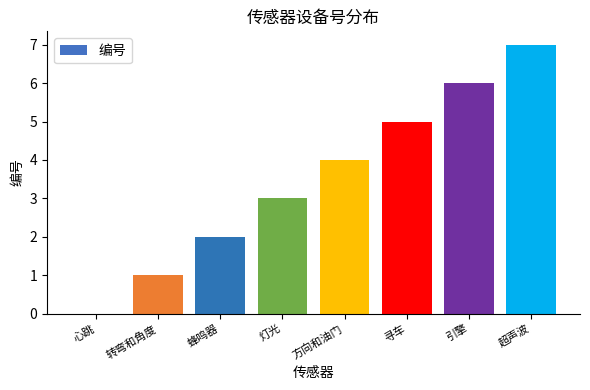

Which has a higher value, 心跳 or 灯光?

灯光